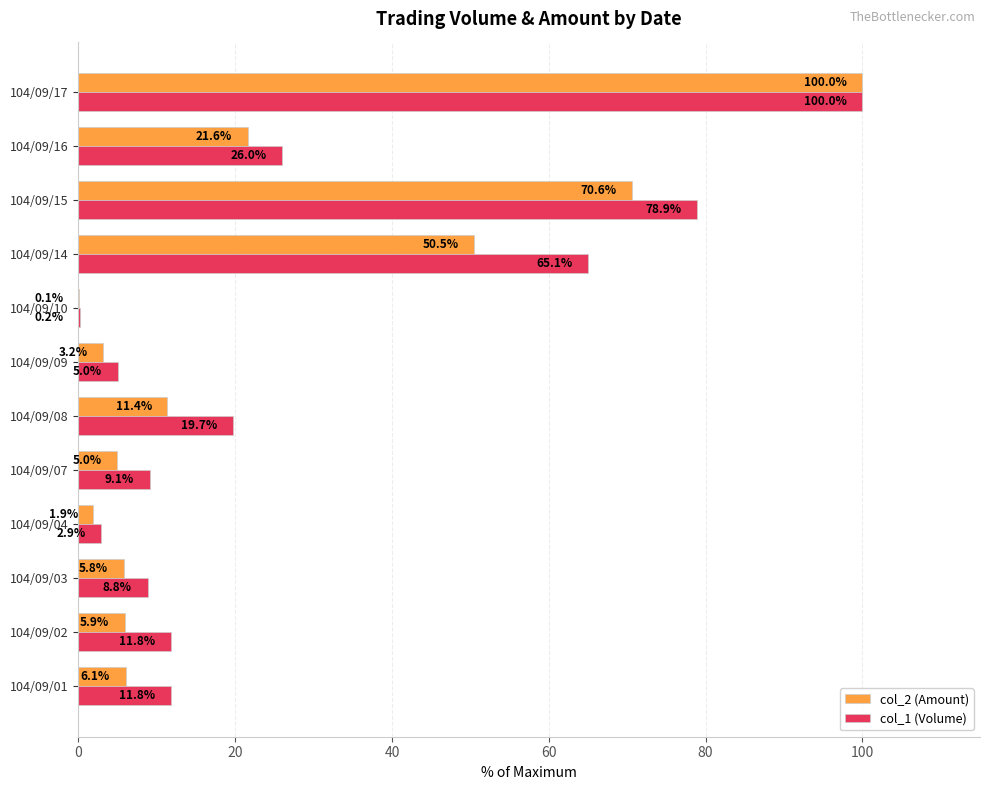

At which label does col_1 (Volume) reach its peak?

104/09/17